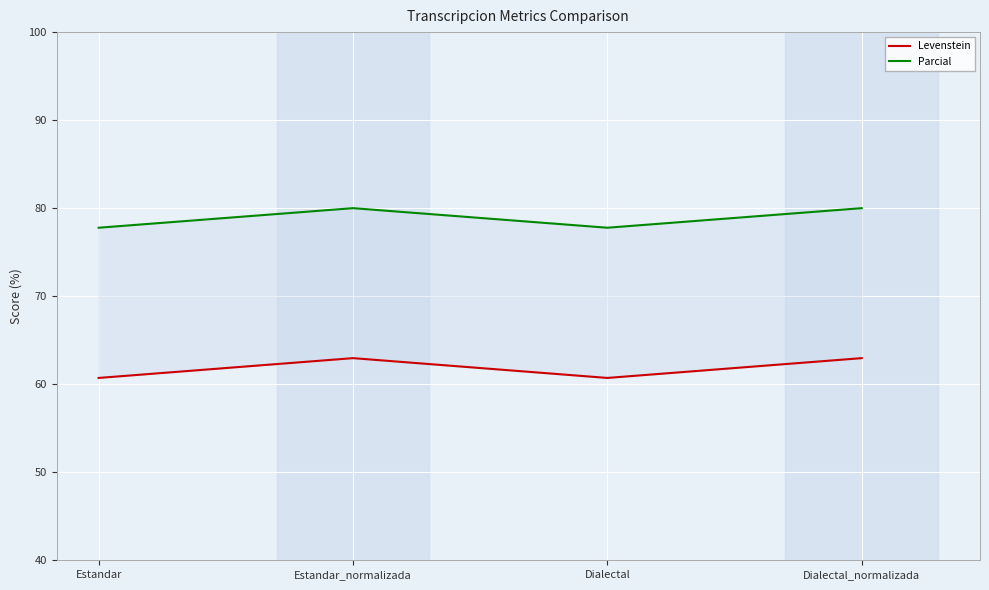

True or false: Parcial and Levenstein intersect in this chart.

False